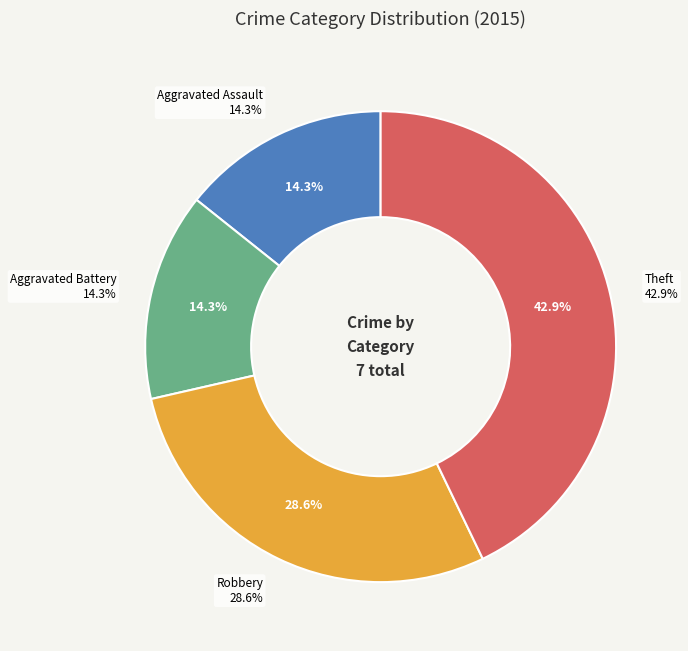

The Robbery slice represents 17% of the pie. True or false?

False